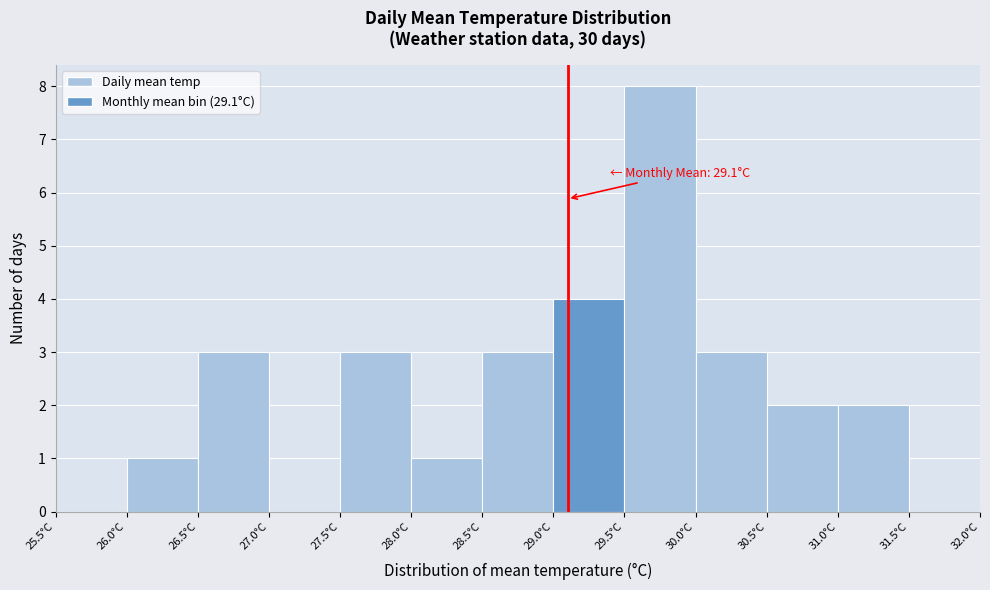

Over which range of the x-axis is the bar tallest?

29.5 to 30.0